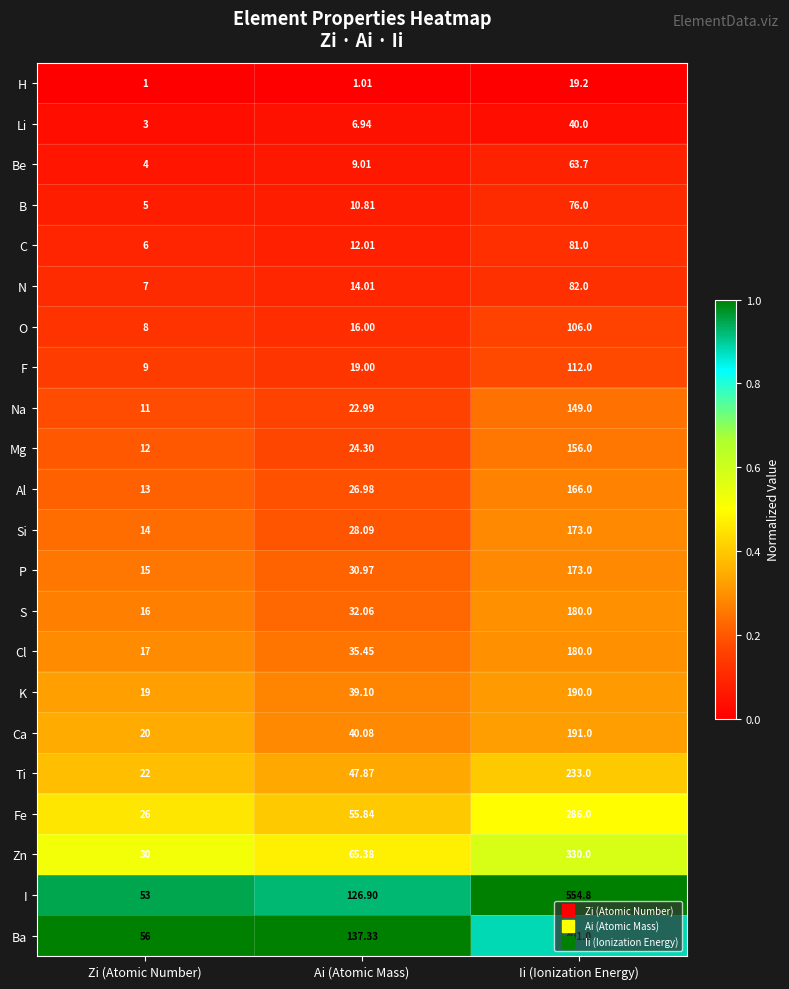

Which category has the lowest value across all series?

Zi (Atomic Number)